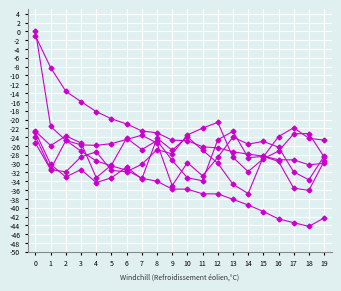

How many series are shown in this chart?

6